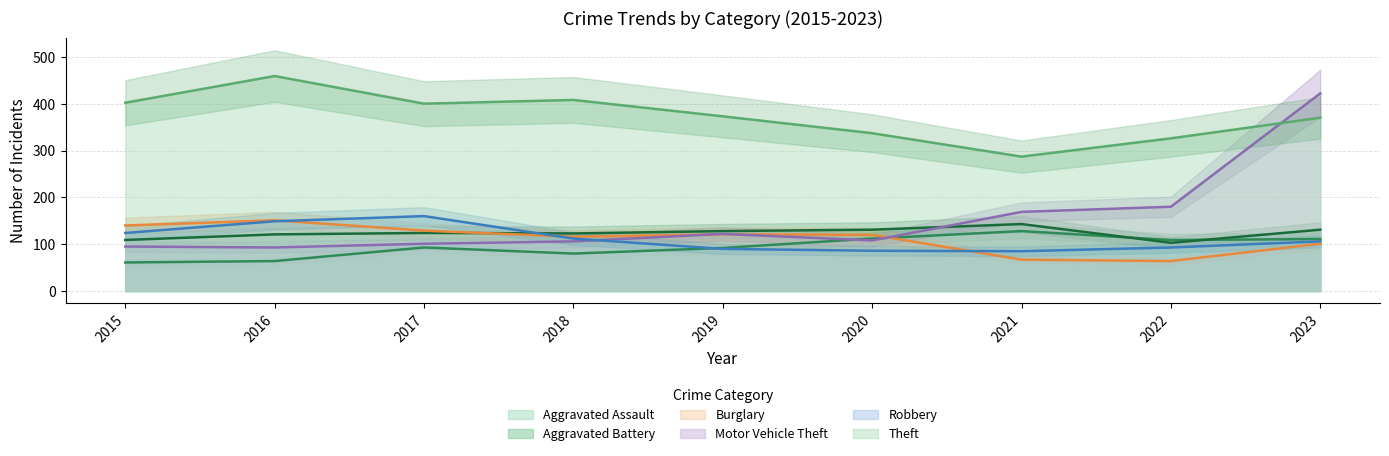

At which category does Theft reach its first local valley?

2017